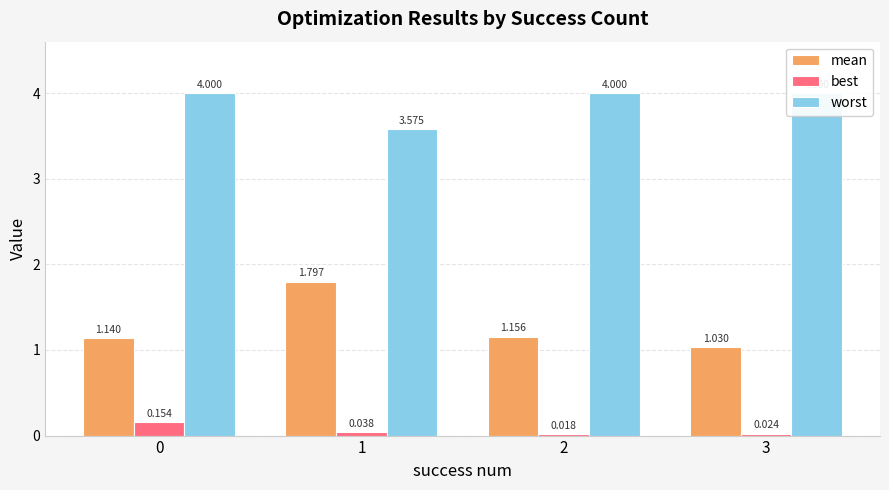

Are the bars grouped side by side (vs. stacked)?

Yes